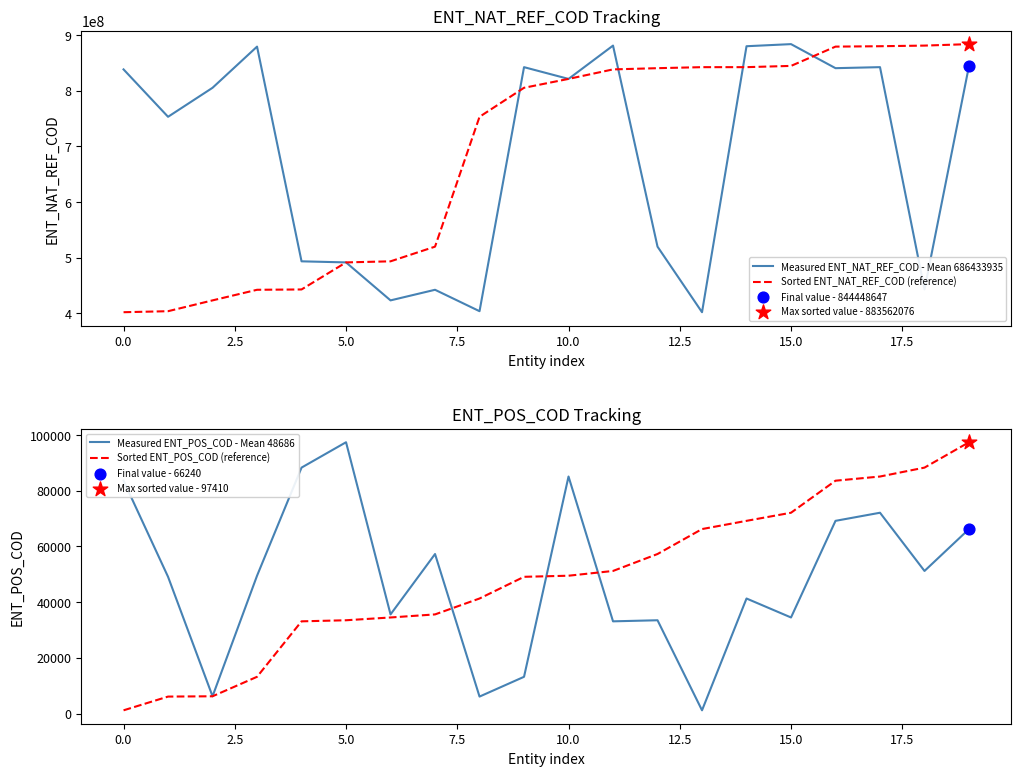

Is the value of Measured ENT_POS_COD - Mean 48686 at 14 greater than the value of Sorted ENT_NAT_REF_COD (reference) at 10?

No